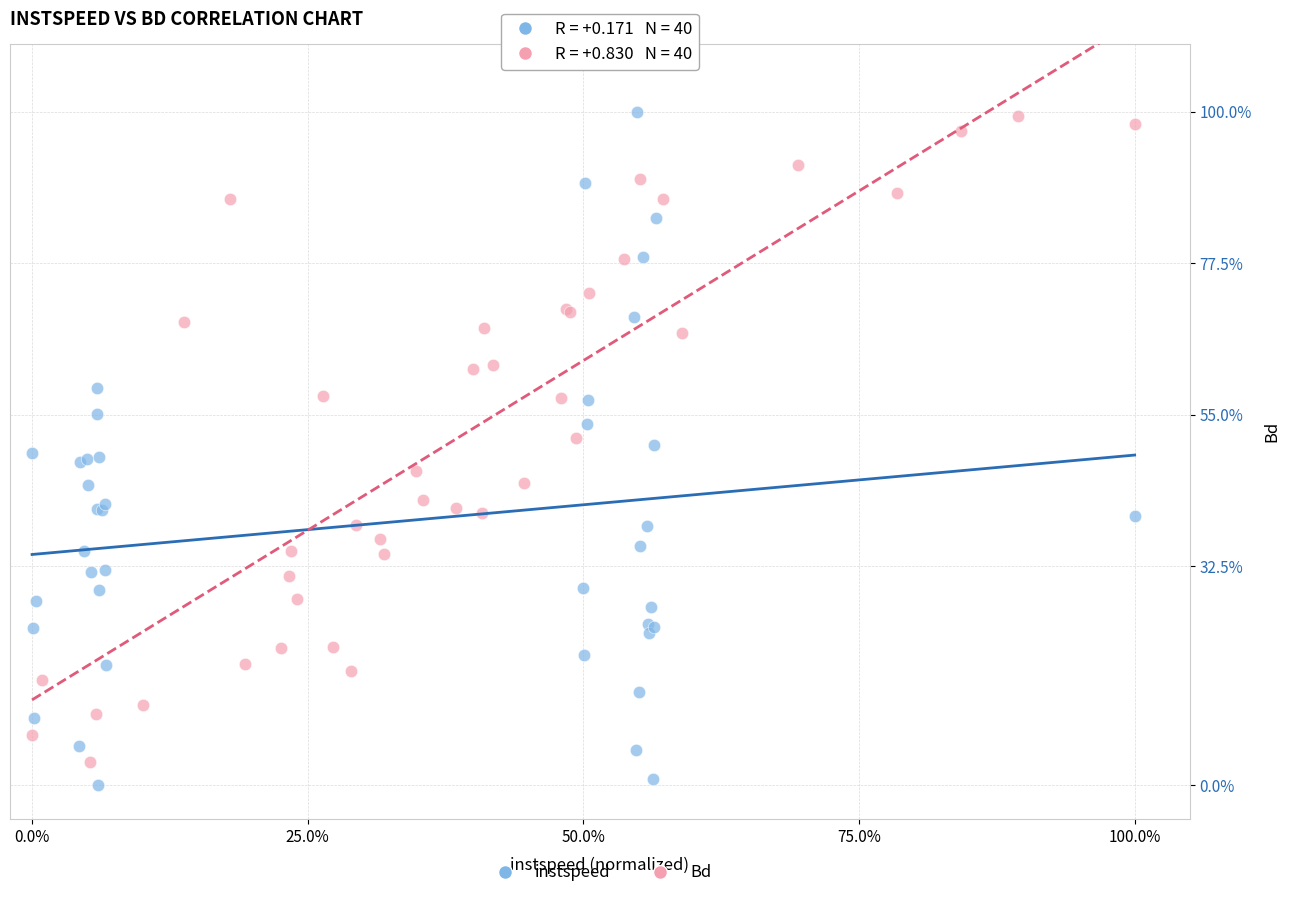

Which series contains the lowest Y value?

instspeed